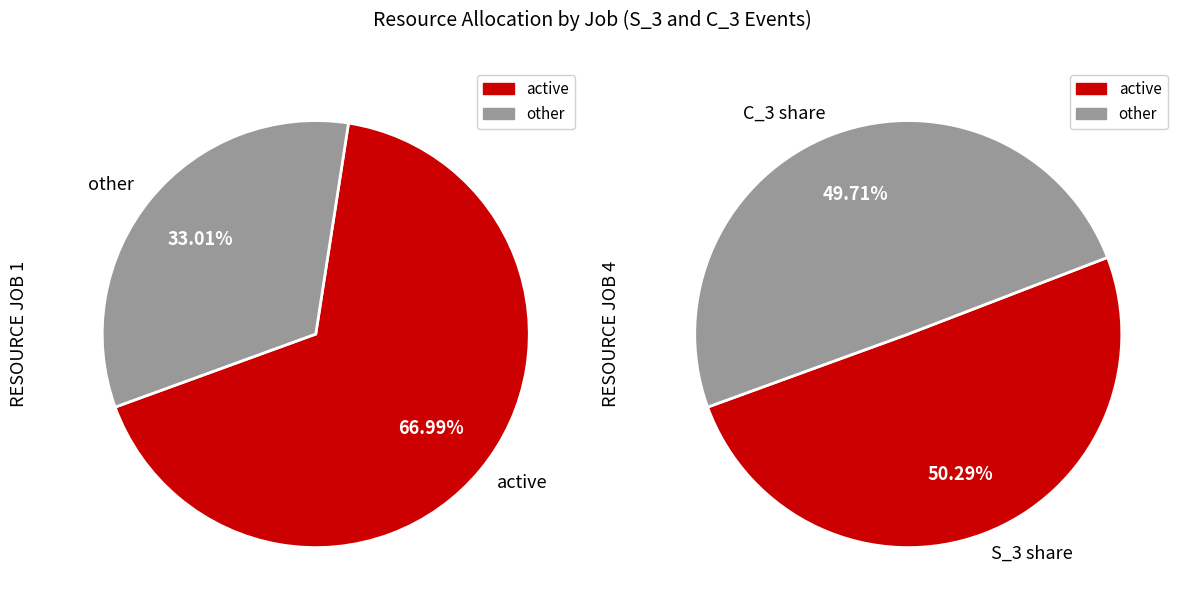

Is it true that S_4 is 0% of the pie?

True